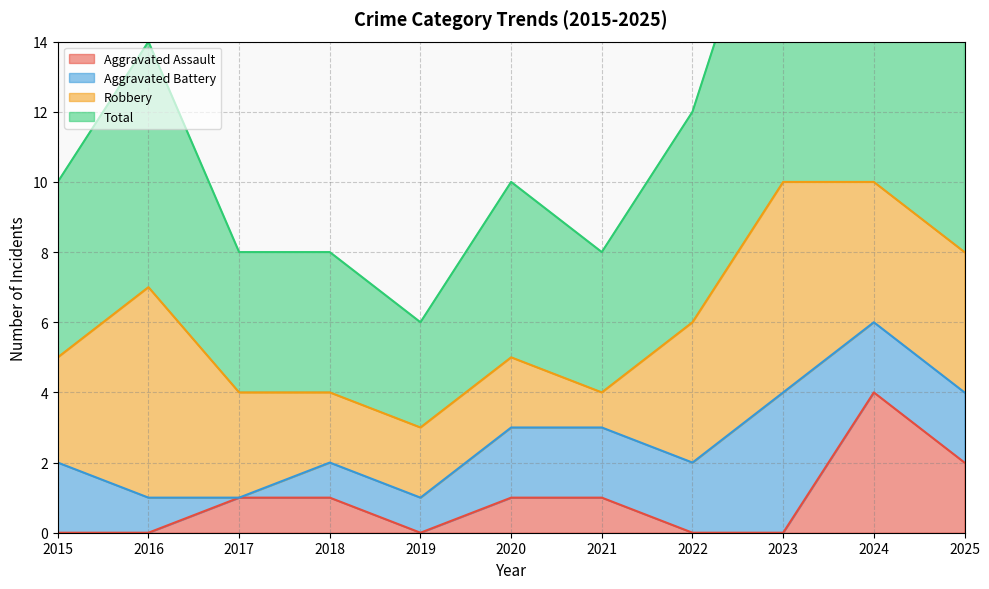

True or false: Aggravated Assault and Total intersect in this chart.

False